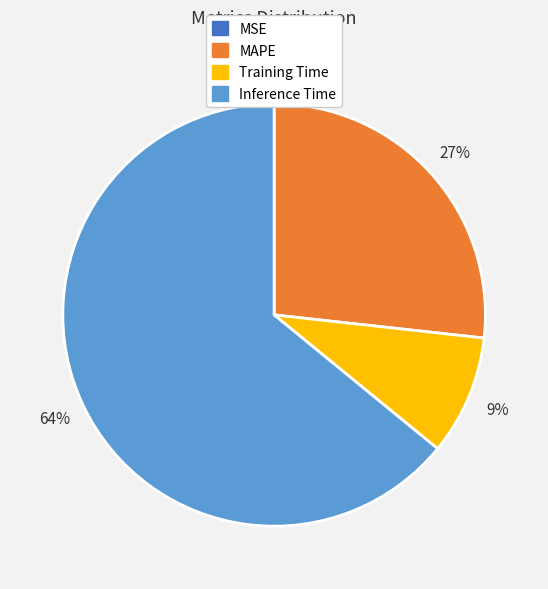

Does any single category account for the majority?

Yes